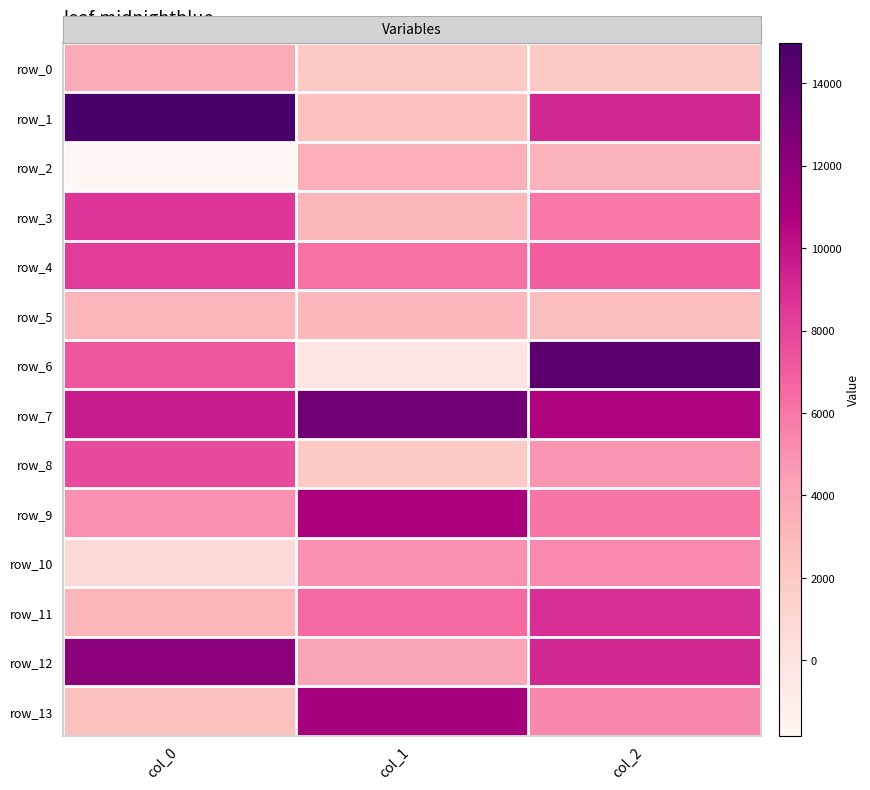

Reading left to right, list all the values displayed in this chart.

row_0: 3776.5	2082.5	2027.0
row_1: 14984.8	2545.9	9159.6
row_2: -1825.1	3577.9	3415.2
row_3: 8635.3	3047.7	5947.0
row_4: 8307.2	6243.9	6980.3
row_5: 3293.9	3146.5	2764.1
row_6: 7256.9	-185.9	14181.7
row_7: 9651.9	13150.0	10660.0
row_8: 7703.4	2046.7	4872.2
row_9: 5017.7	10901.3	6050.1
row_10: 741.5	5015.9	5240.4
row_11: 3274.8	6504.3	8892.2
row_12: 12224.3	4117.1	9148.2
row_13: 2586.5	11068.7	5366.3